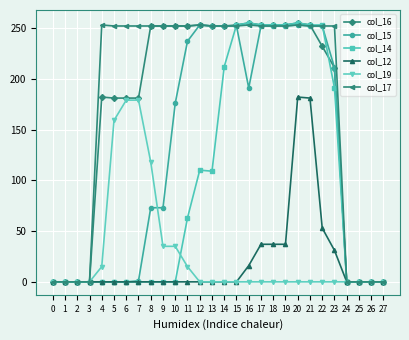

Which series changed the most between 10 and 21?

col_14